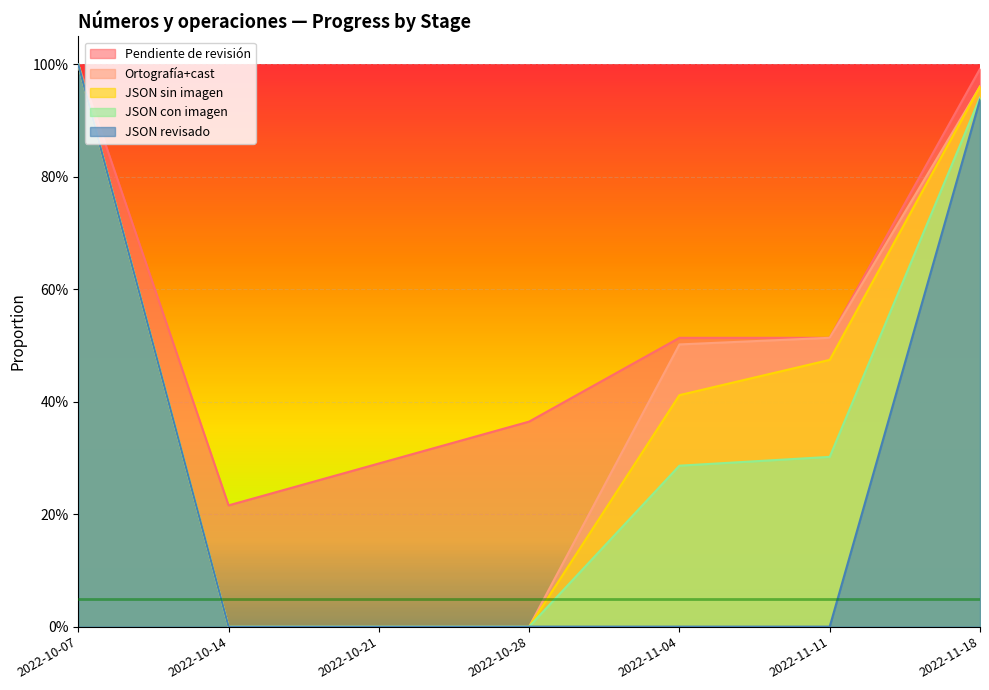

What is the total value across all series at 2022-11-11?

1.8